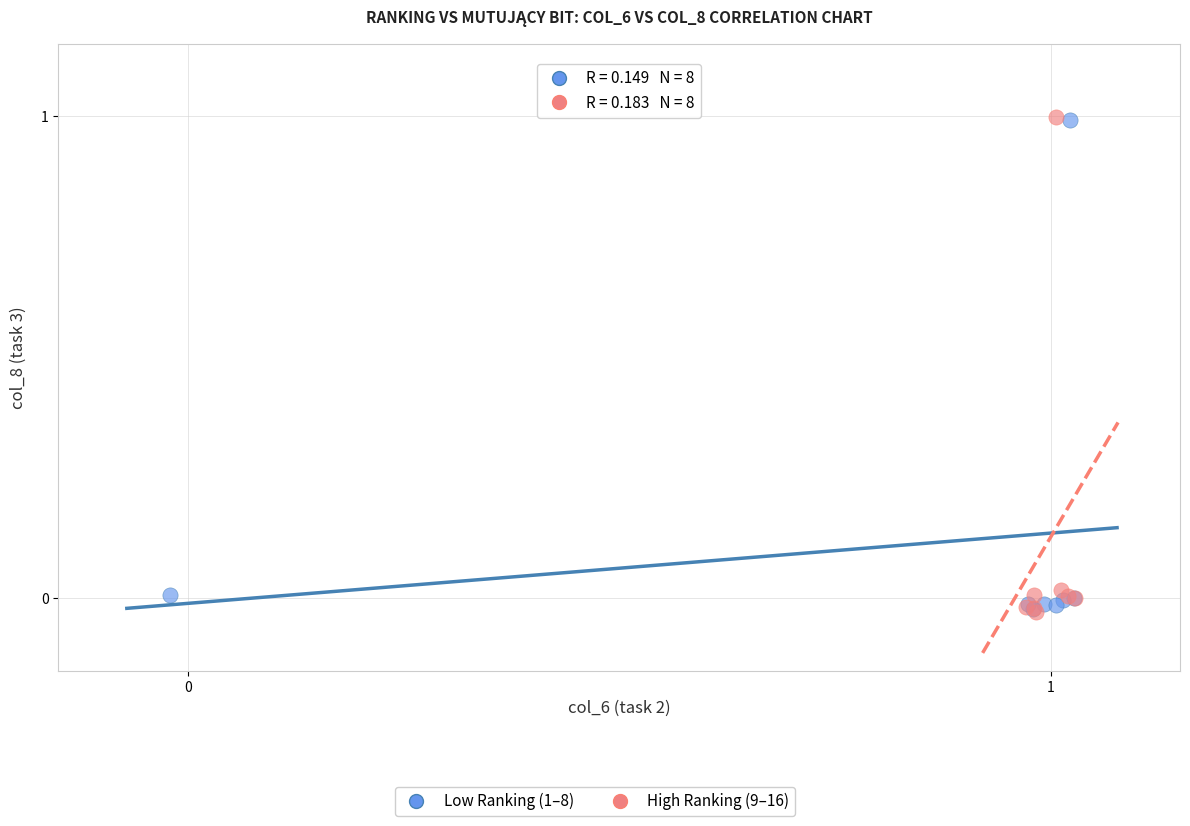

What are all the series names shown in the legend?

Low Ranking (1–8), High Ranking (9–16)